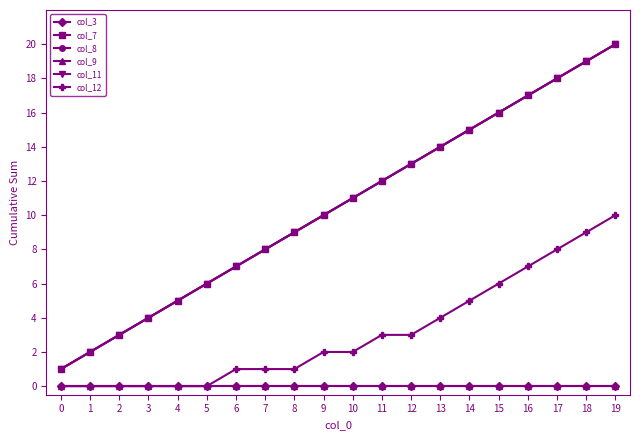

The col_8 series shows 8 at 7. True or false?

True